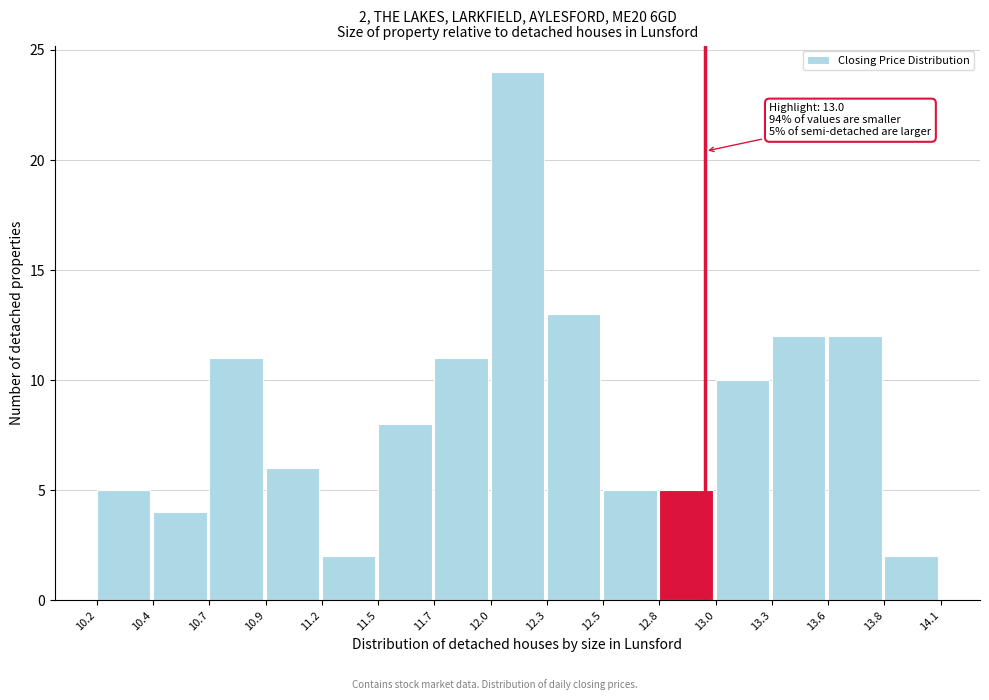

Reading right to left, what are all the values shown in this chart?

2	12	12	10	5	5	13	24	11	8	2	6	11	4	5